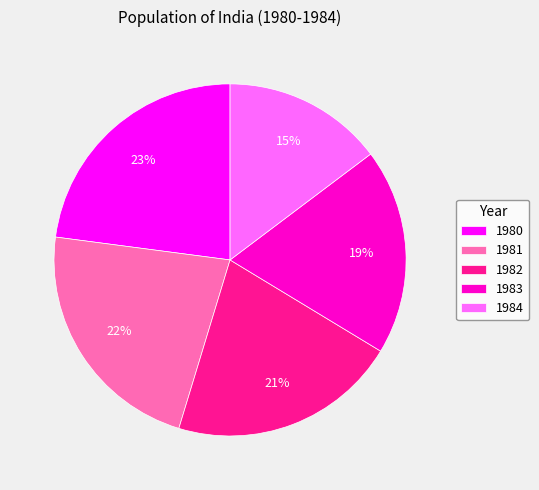

To the nearest percent, what is the average slice percentage?

20%